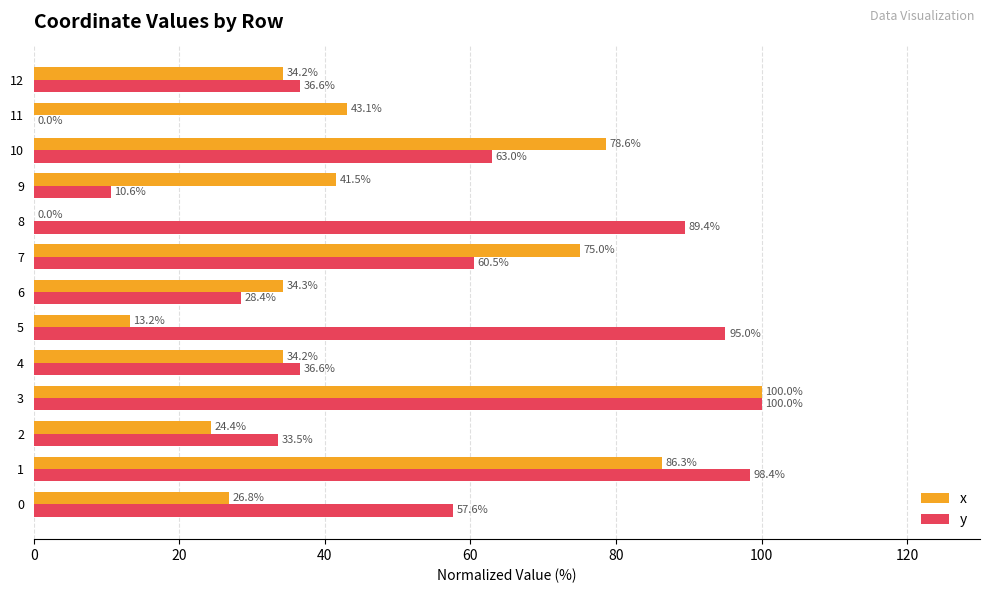

True or false: x has a value of 34.2 at 4.

True